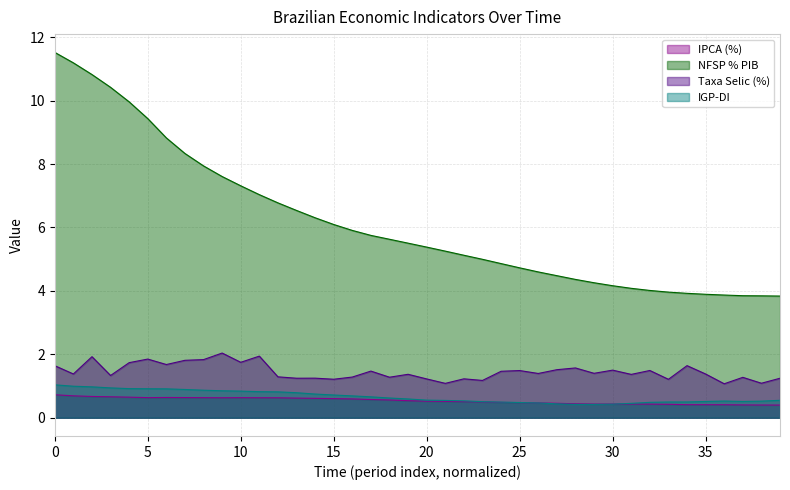

What is the minimum value for NFSP % PIB?

3.8